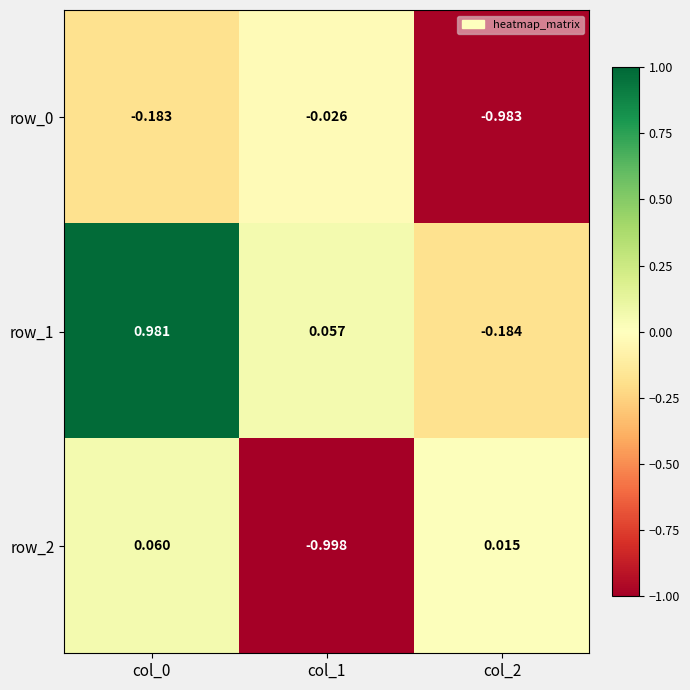

Is it true that row_1 equals -0.3 at col_2?

False